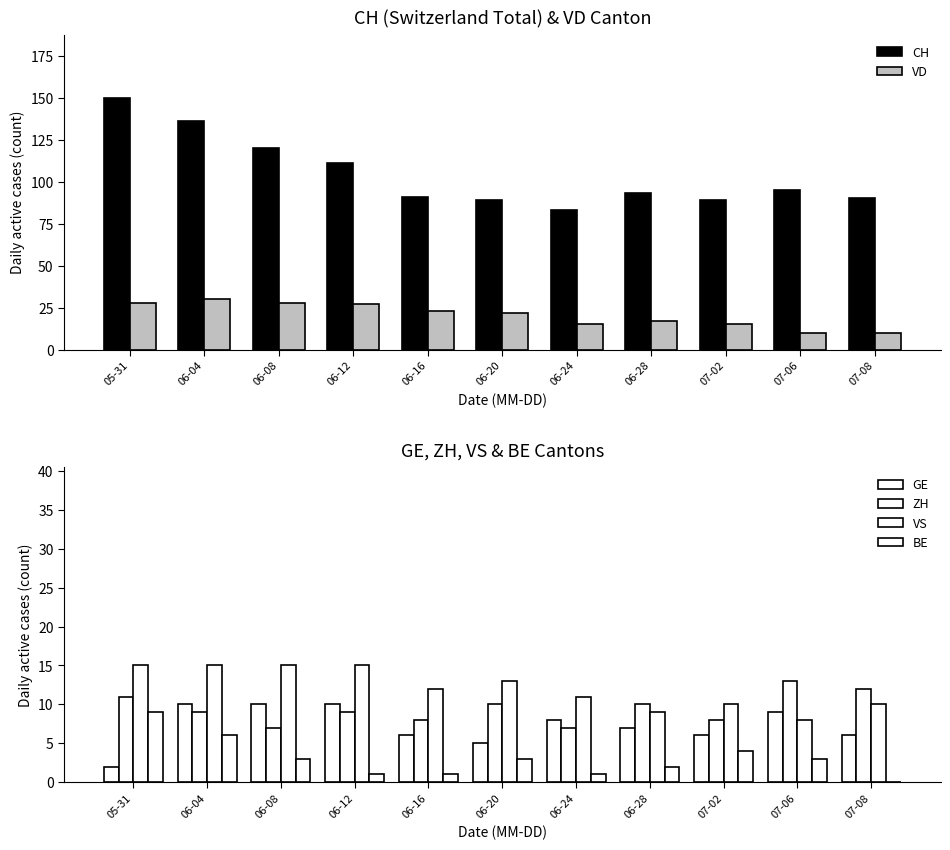

Reading left to right, transcribe all the data shown in this chart.

CH: 05-31=150	06-04=136	06-08=120	06-12=111	06-16=91	06-20=89	06-24=83	06-28=93	07-02=89	07-06=95	07-08=90
VD: 05-31=28	06-04=30	06-08=28	06-12=27	06-16=23	06-20=22	06-24=15	06-28=17	07-02=15	07-06=10	07-08=10
GE: 05-31=2	06-04=10	06-08=10	06-12=10	06-16=6	06-20=5	06-24=8	06-28=7	07-02=6	07-06=9	07-08=6
ZH: 05-31=11	06-04=9	06-08=7	06-12=9	06-16=8	06-20=10	06-24=7	06-28=10	07-02=8	07-06=13	07-08=12
VS: 05-31=15	06-04=15	06-08=15	06-12=15	06-16=12	06-20=13	06-24=11	06-28=9	07-02=10	07-06=8	07-08=10
BE: 05-31=9	06-04=6	06-08=3	06-12=1	06-16=1	06-20=3	06-24=1	06-28=2	07-02=4	07-06=3	07-08=0